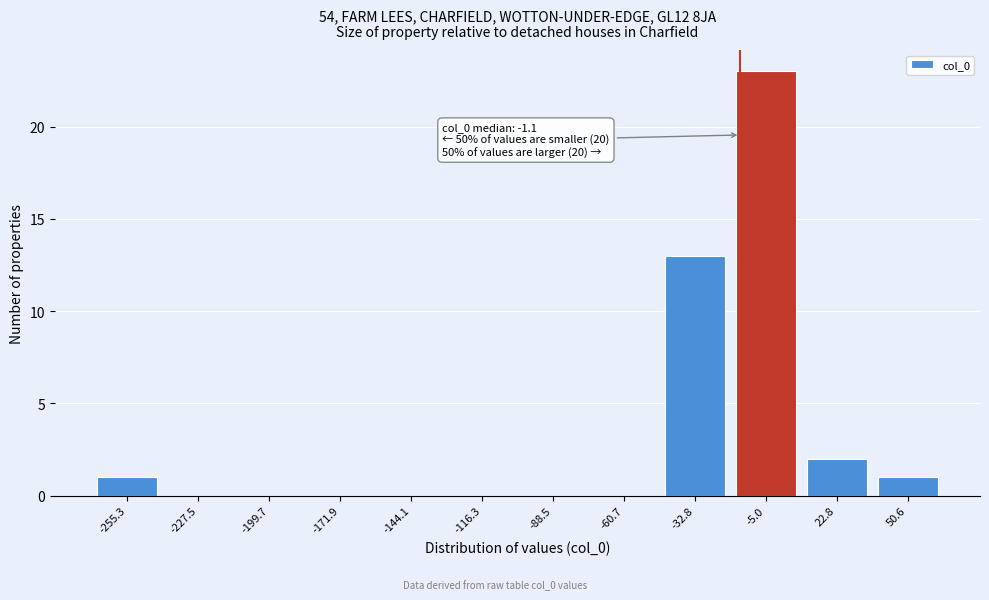

Reading right to left, list all the values displayed in this chart.

50.6=1	22.8=2	-5.0=23	-32.8=13	-60.7=0	-88.5=0	-116.3=0	-144.1=0	-171.9=0	-199.7=0	-227.5=0	-255.3=1